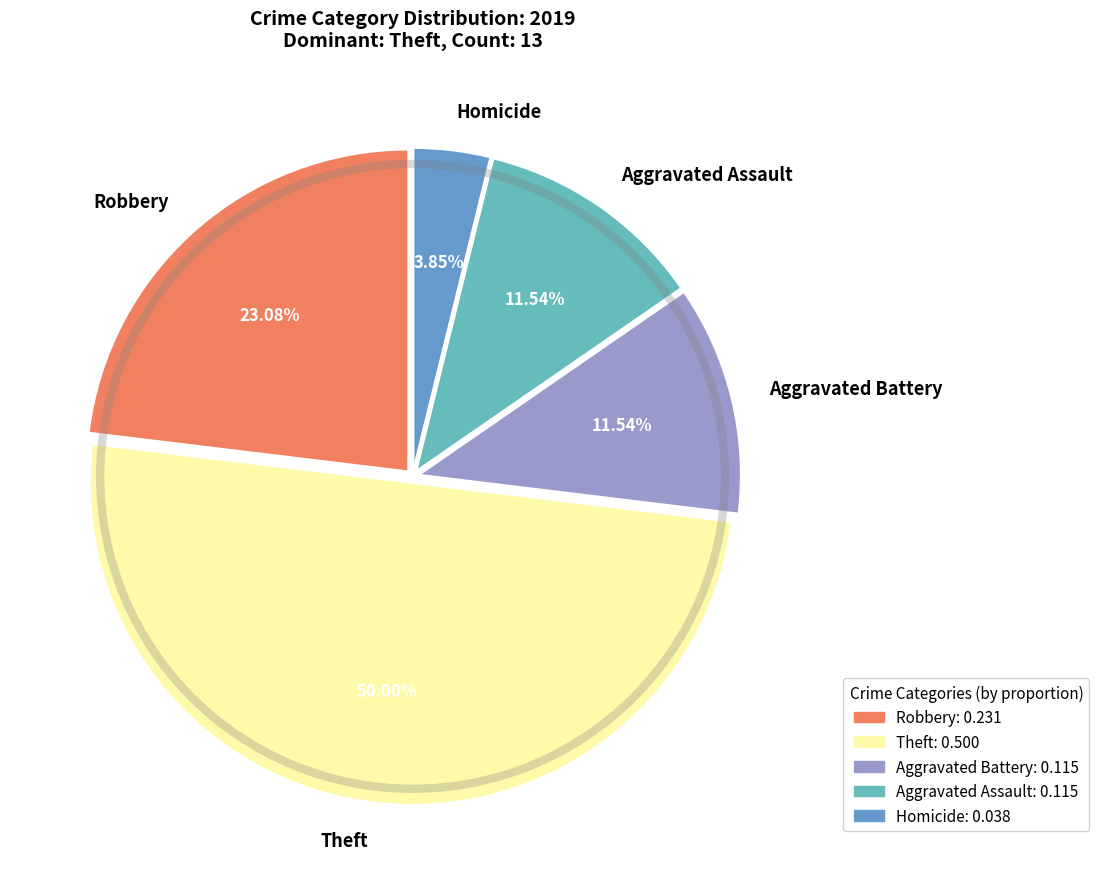

Does Aggravated Battery account for over 50% of the chart?

No